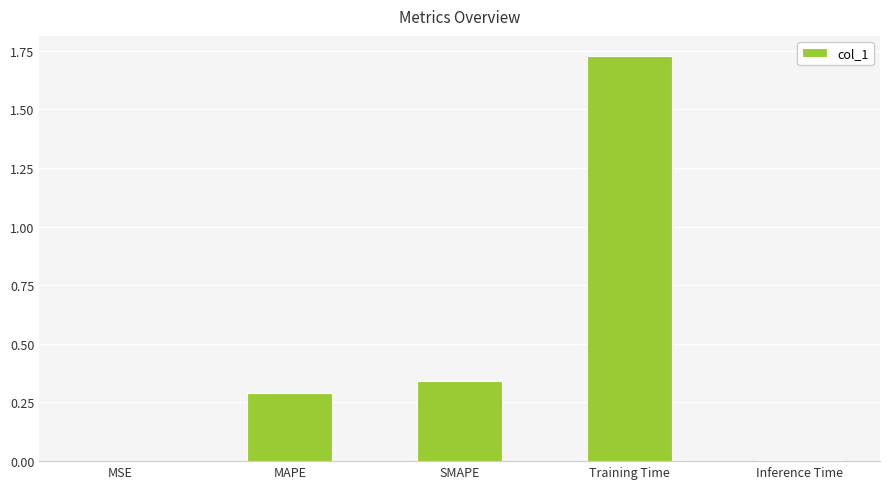

The chart shows a value of 0.0 at MSE. True or false?

True